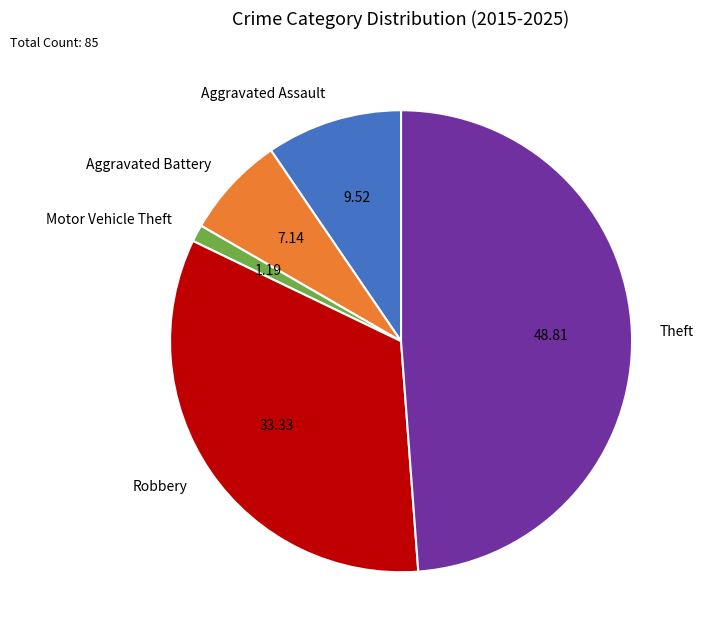

Combined, do Aggravated Battery and Theft account for over 50%?

Yes